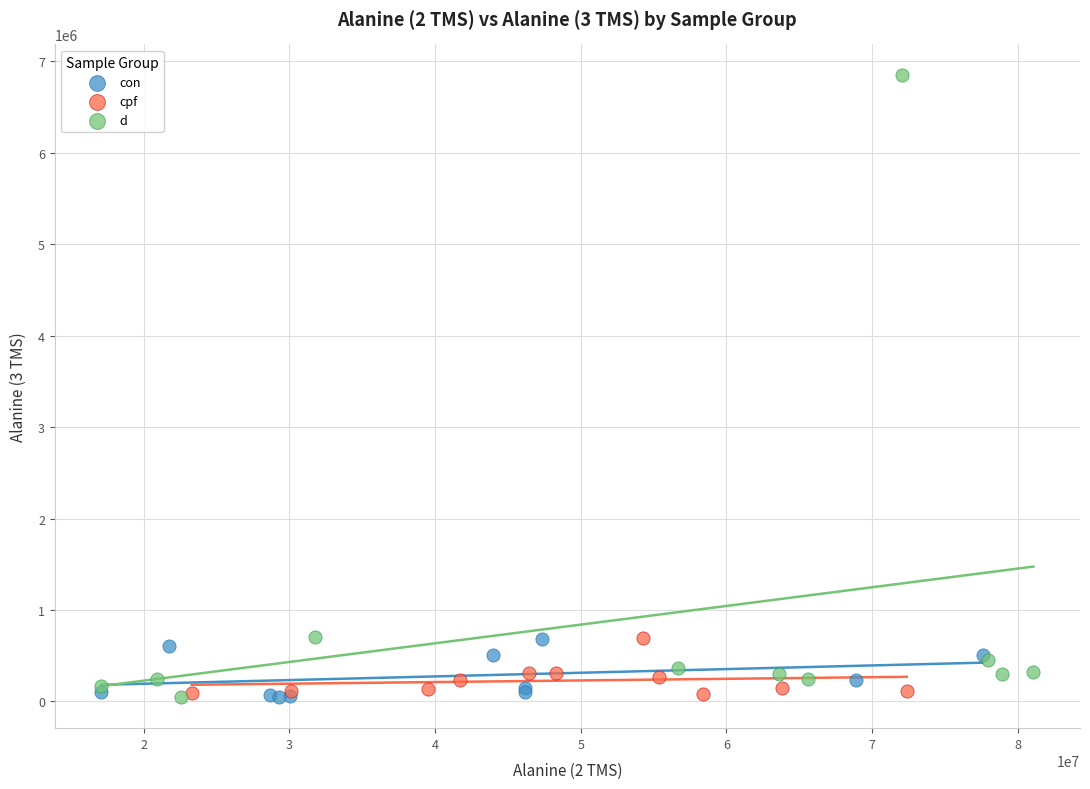

Which series contains the highest Y value?

d